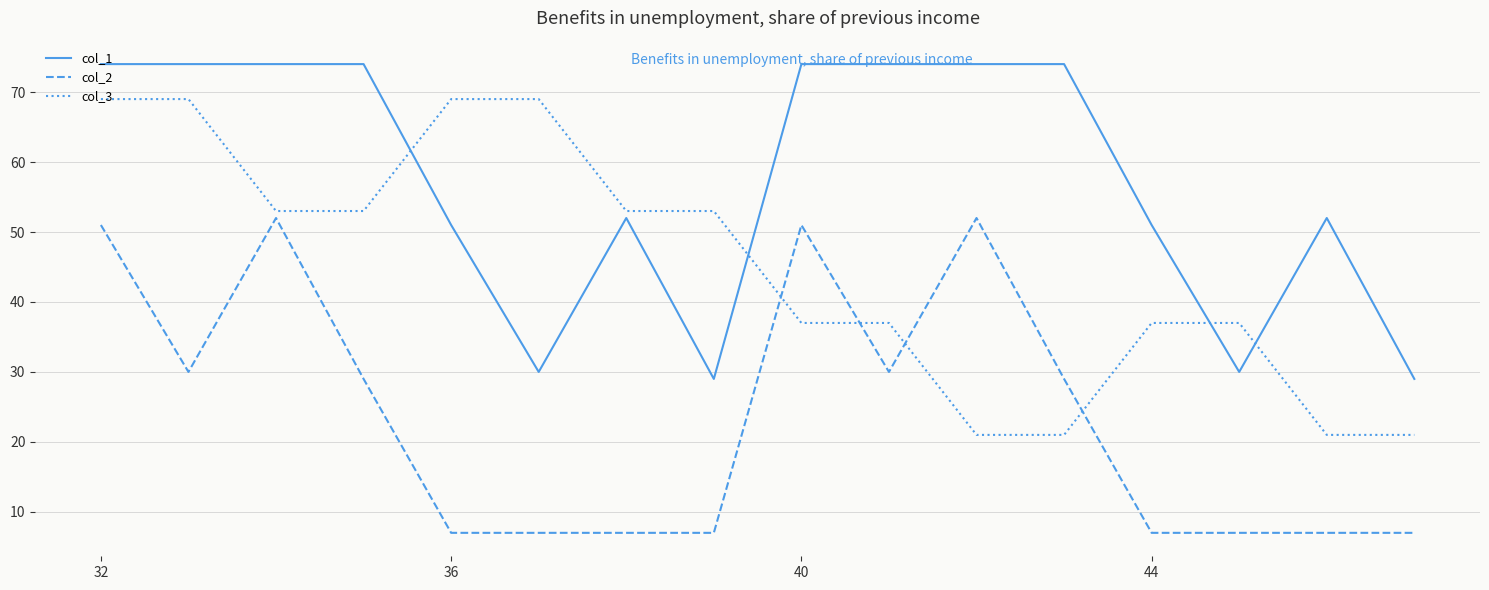

List the series in order of their peak value, highest first.

col_1, col_3, col_2